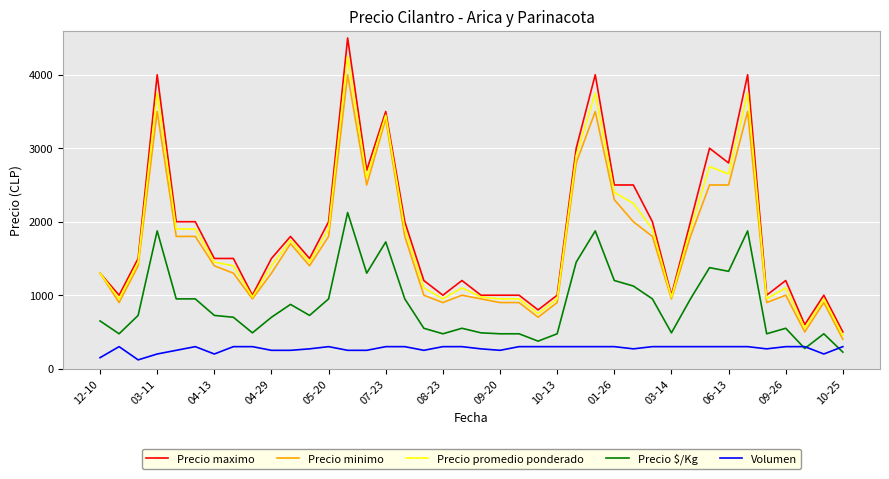

At how many categories does at least one series exceed 1113?

27